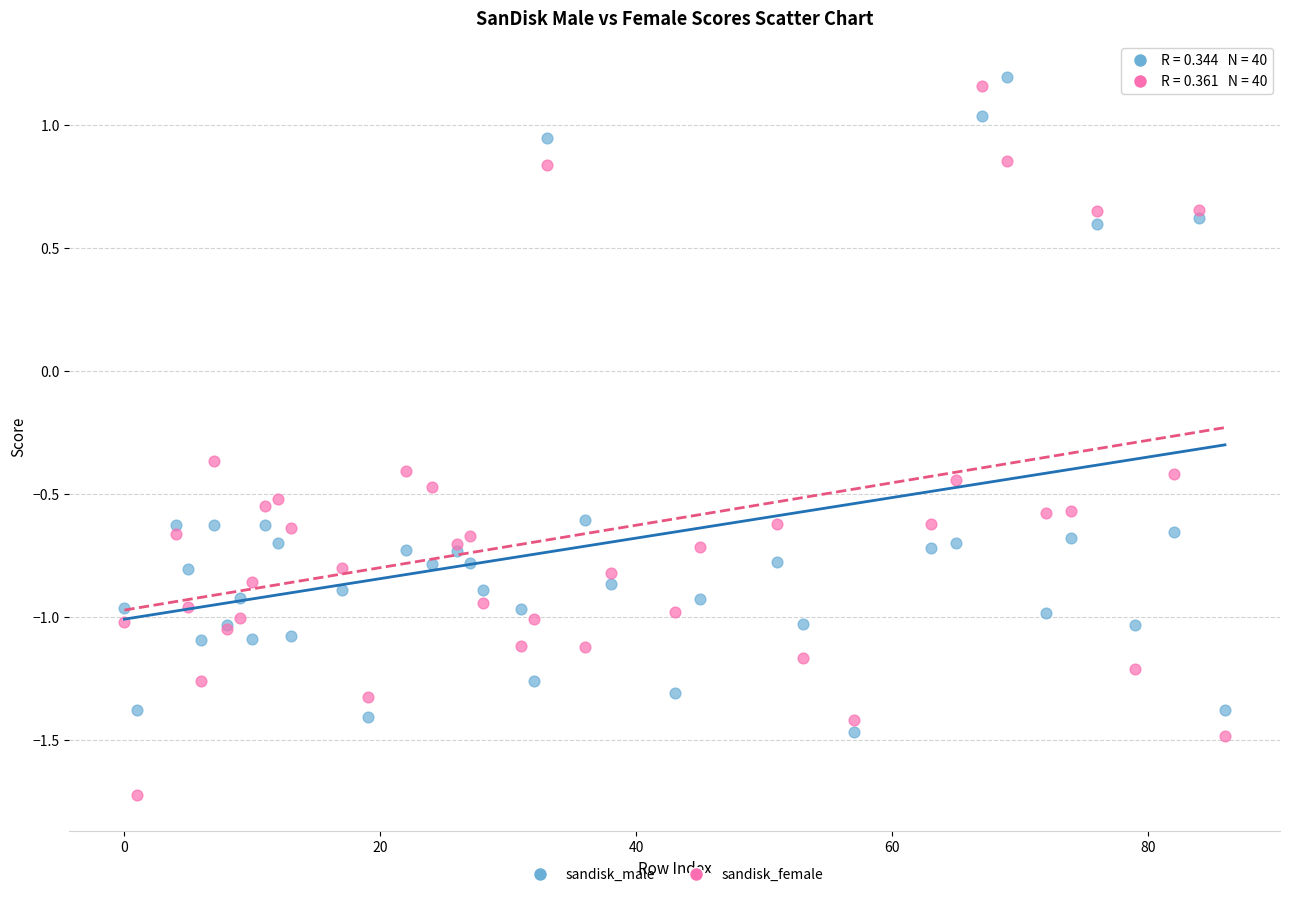

What are all the series names shown in the legend?

sandisk_male, sandisk_female